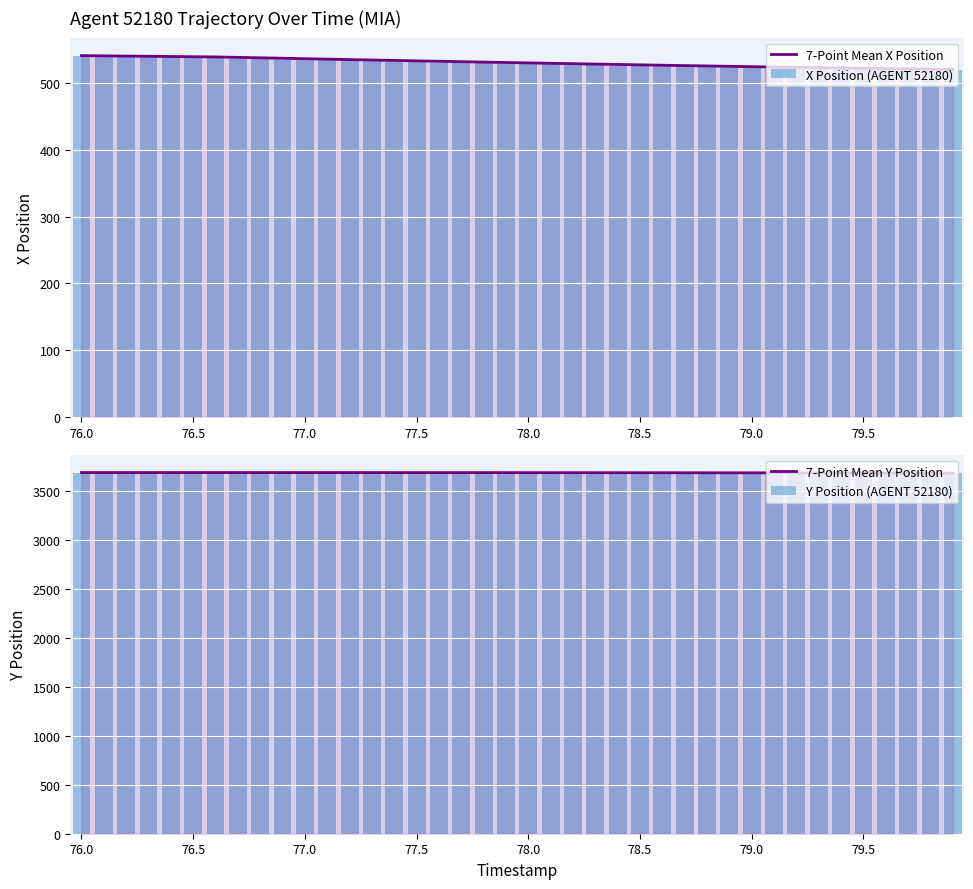

What is the total value across all series at 79.0?

8441.5